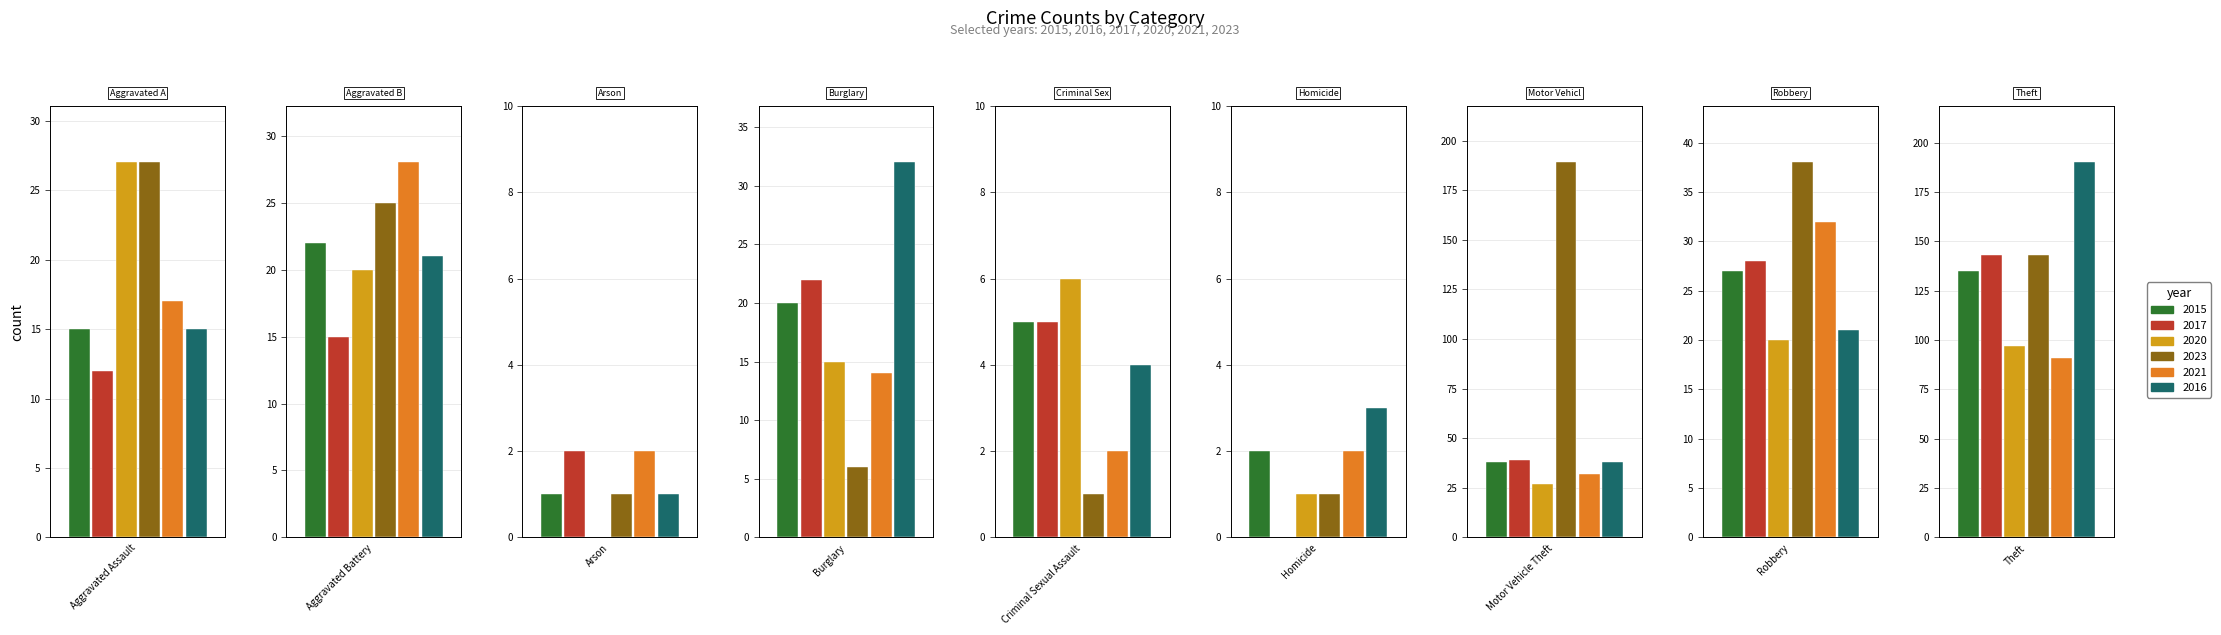

Reading left to right, list all the values displayed in this chart.

2015: 15	22	1	20	5	2	38	27	135
2017: 12	15	2	22	5	0	39	28	143
2020: 27	20	0	15	6	1	27	20	97
2023: 27	25	1	6	1	1	189	38	143
2021: 17	28	2	14	2	2	32	32	91
2016: 15	21	1	32	4	3	38	21	190